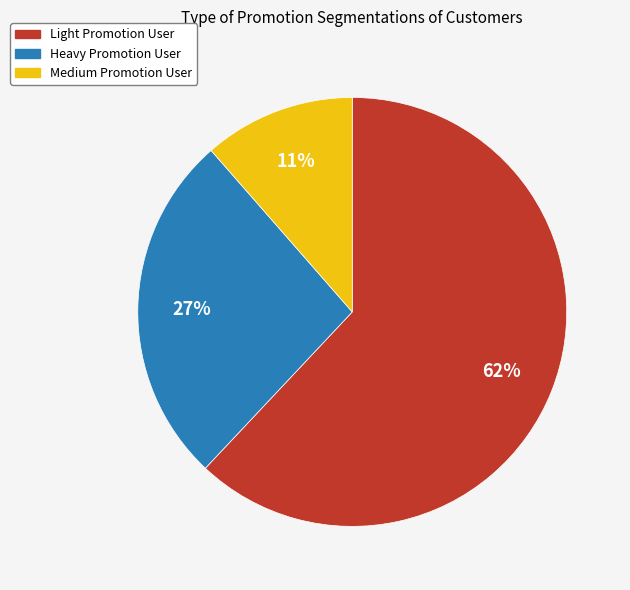

How many slices are in this pie chart?

3